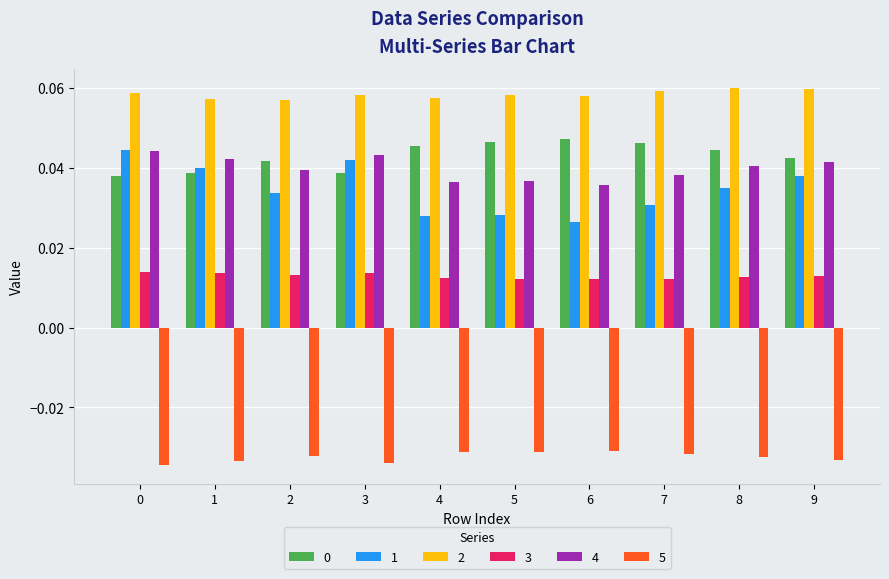

At how many categories does at least one series exceed 0?

10